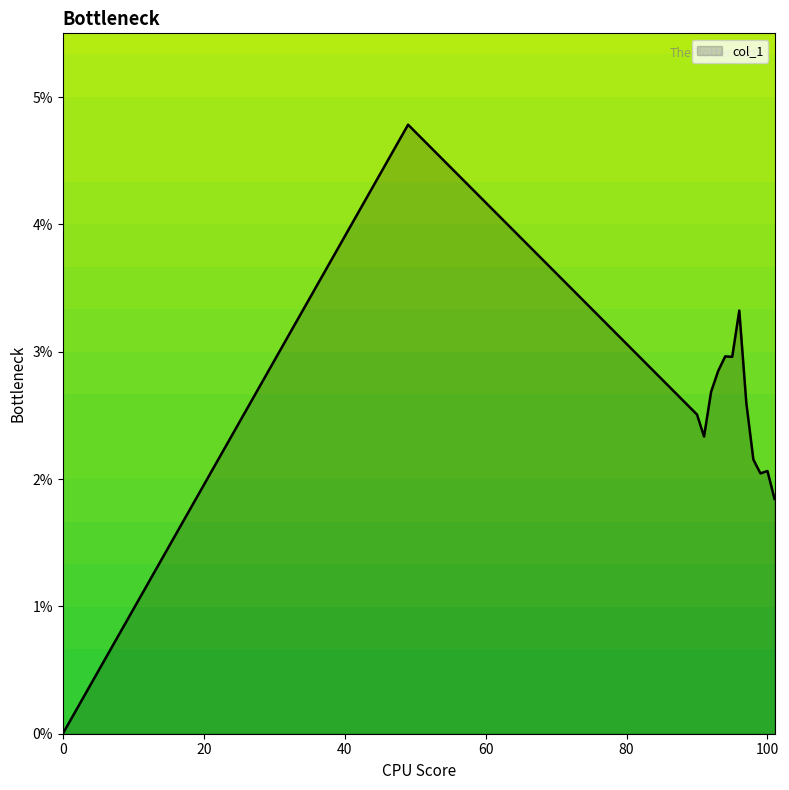

Does the chart have visible grid lines?

No